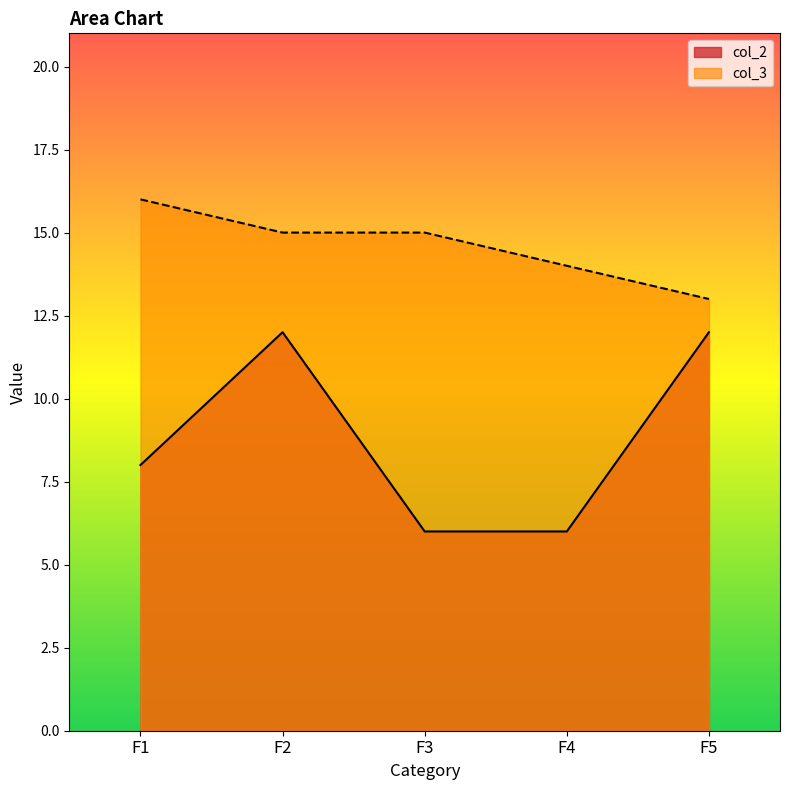

Count the number of data series in this chart.

2